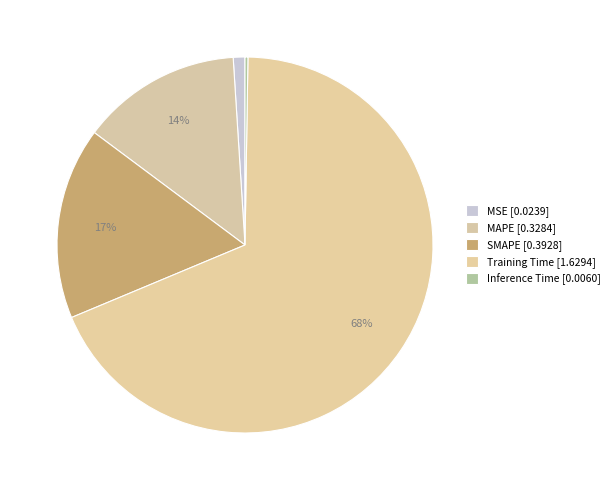

Count the number of slices in the pie.

5